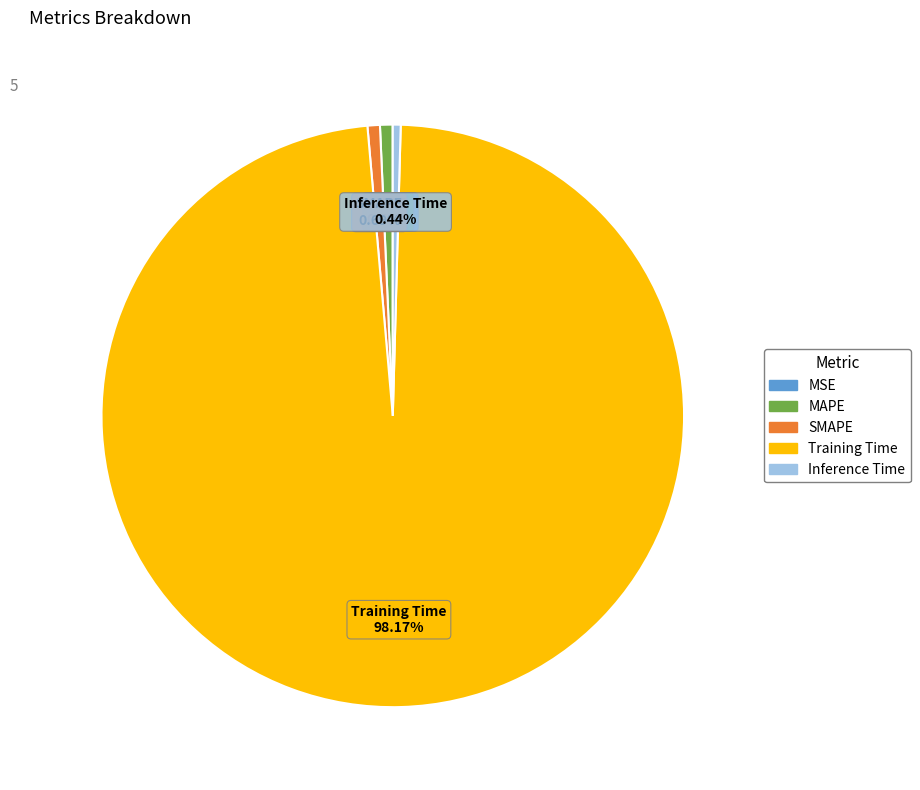

What is the largest slice in the pie chart?

Training Time